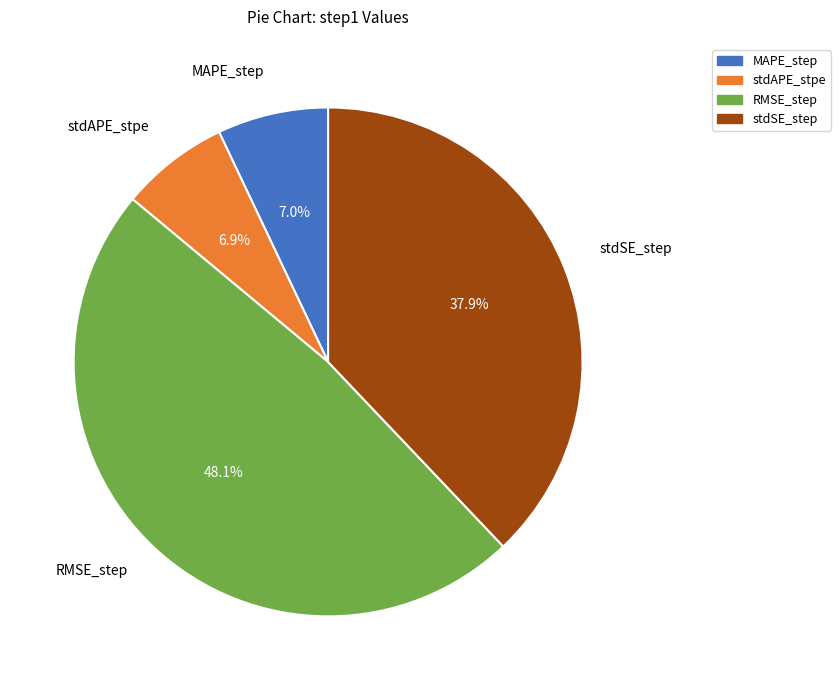

Which category has the biggest portion of the pie?

RMSE_step